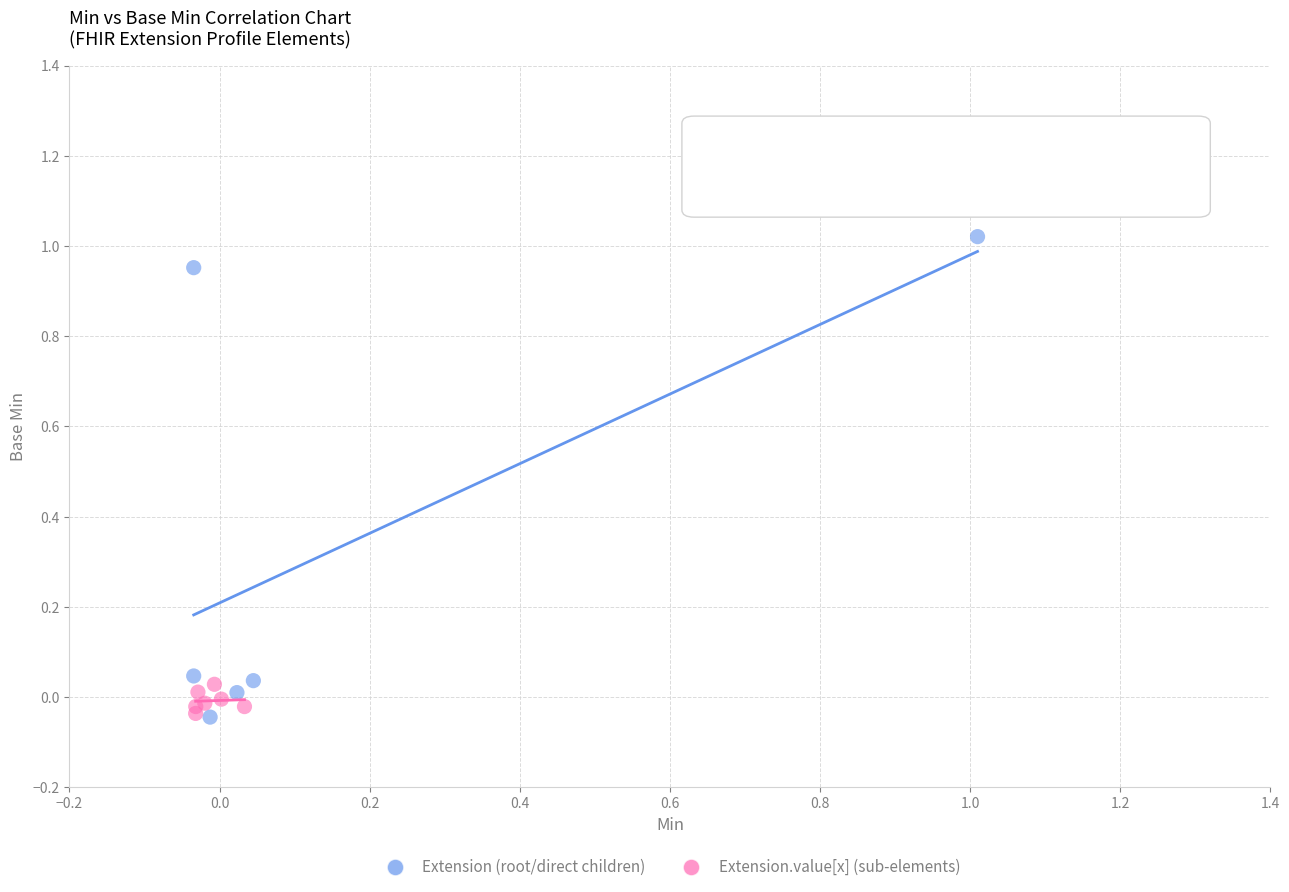

What are all the series names shown in the legend?

Extension (root/direct children), Extension.value[x] (sub-elements)